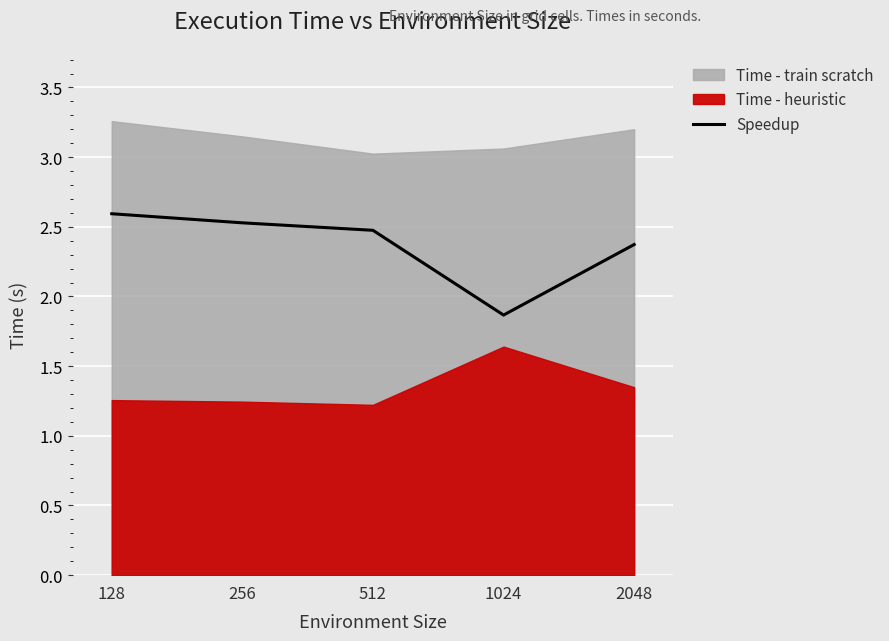

Count the values in the range 2 to 3.

4